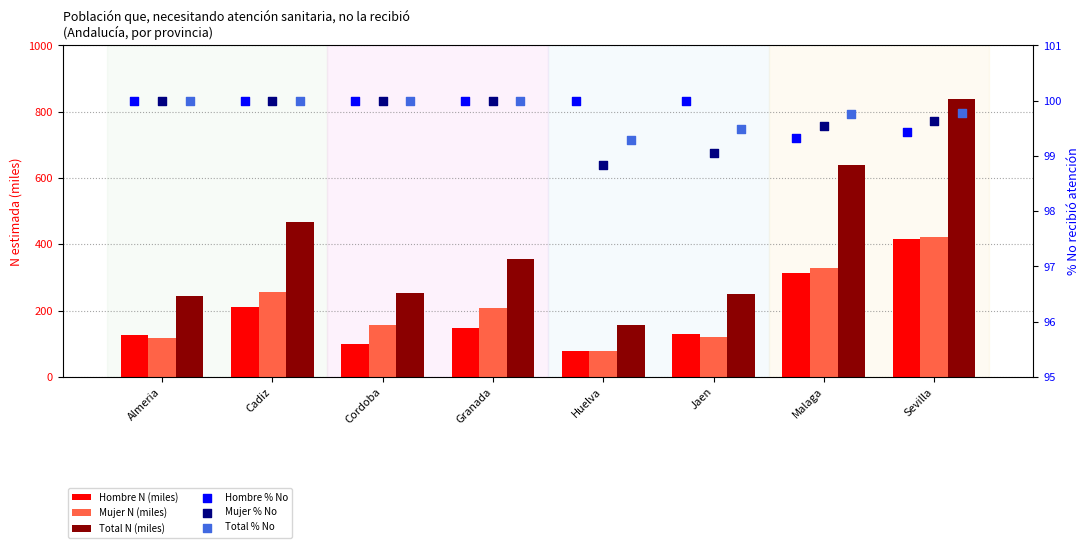

What are all the series names shown in the legend?

Hombre N (miles), Mujer N (miles), Total N (miles), Hombre % No, Mujer % No, Total % No